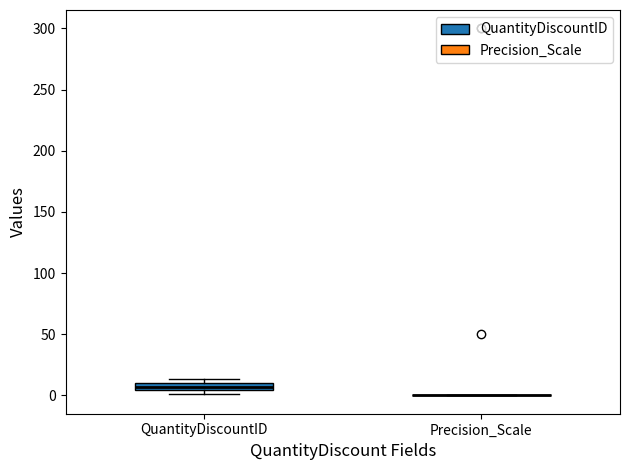

Comparing the boxes themselves (not the whiskers), which one is the tallest?

QuantityDiscountID